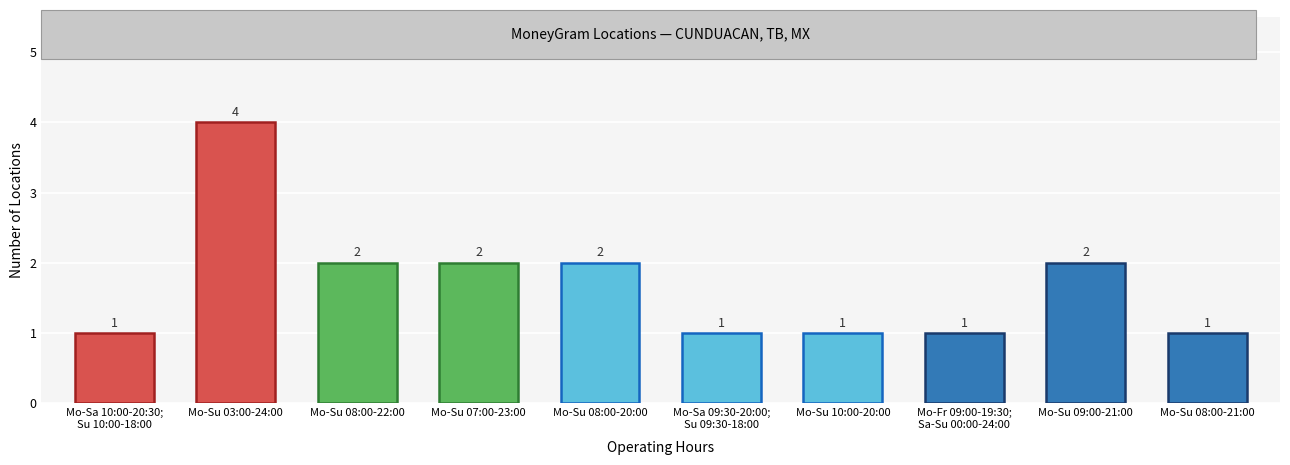

The chart shows a value of 0 at Mo-Sa 10:00-20:30;
Su 10:00-18:00. True or false?

False